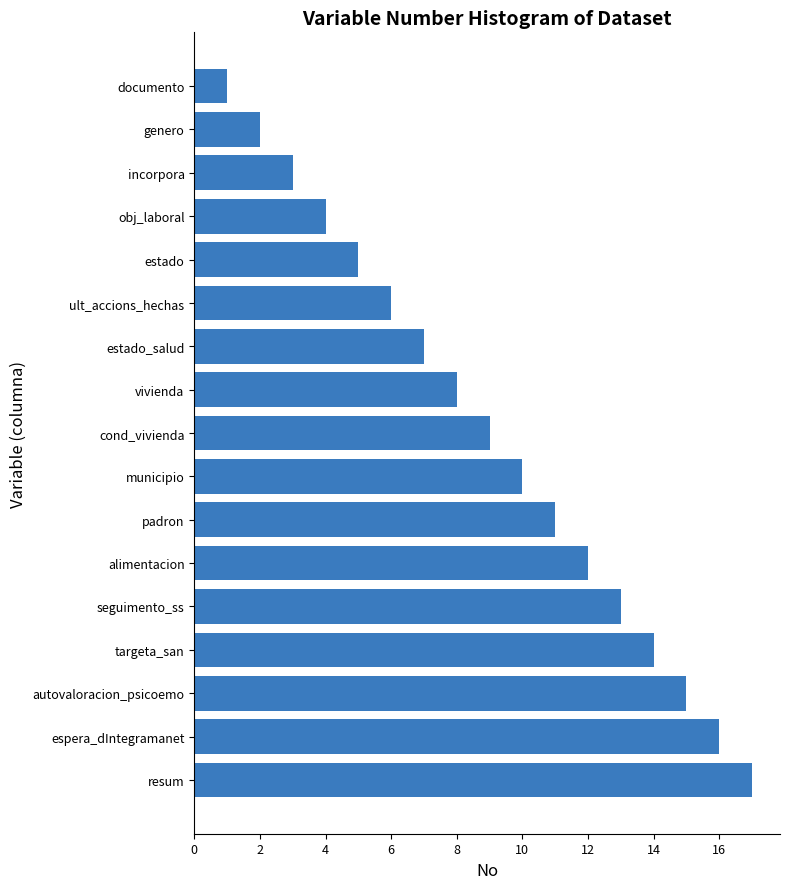

What is the sum of all values?

153